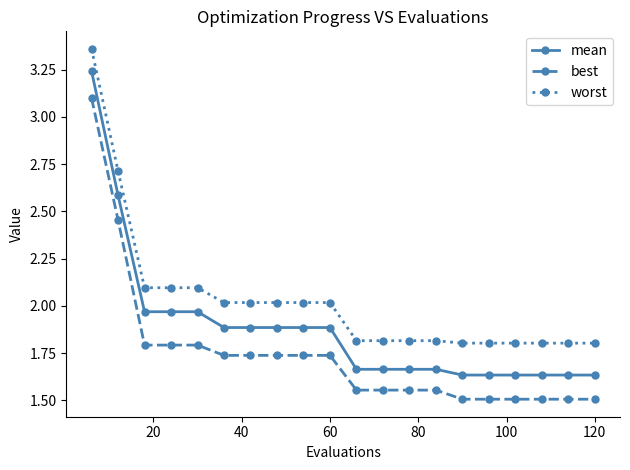

True or false: best and mean intersect in this chart.

False